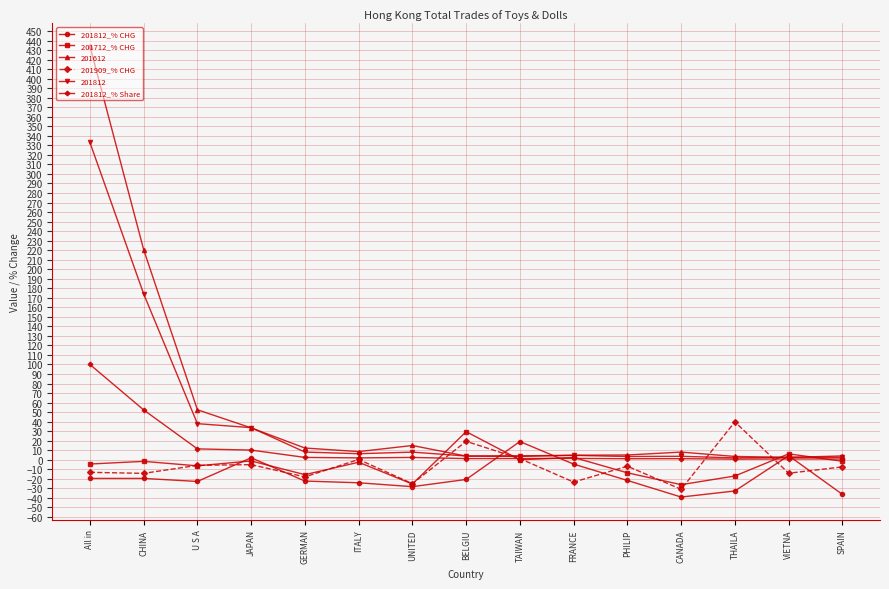

What is the sum of the 201712_% CHG values at CANADA and JAPAN?

-27.5